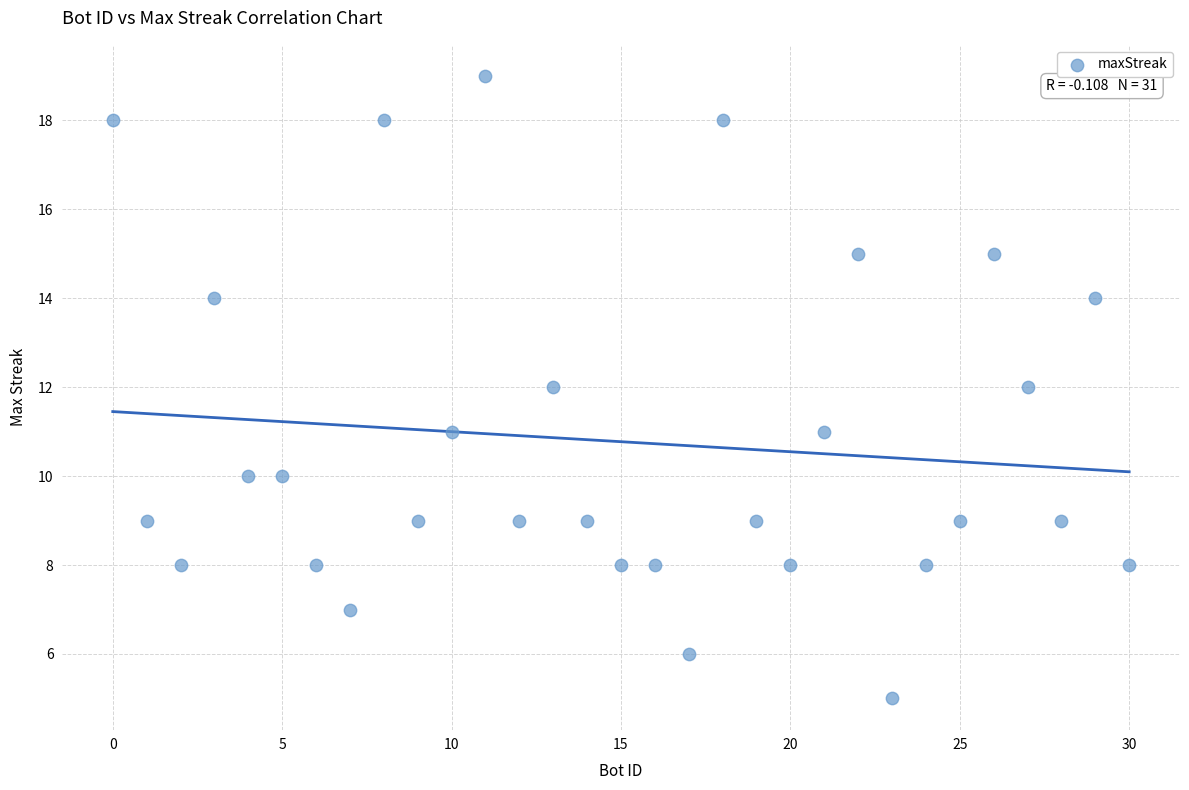

What is the range of Y values (max minus min)?

14